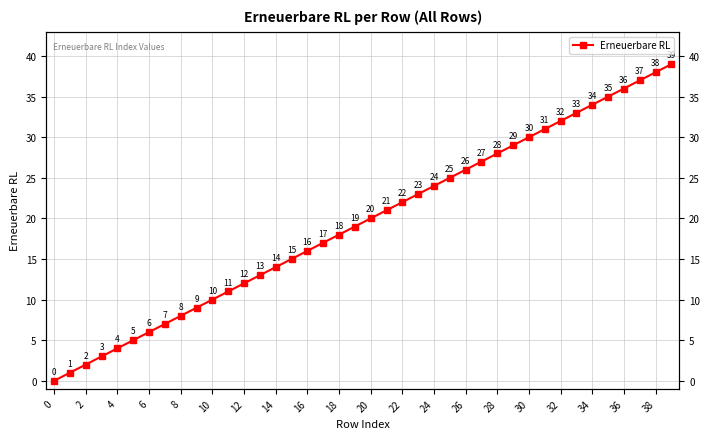

Reading right to left, list all the values displayed in this chart.

39	38	37	36	35	34	33	32	31	30	29	28	27	26	25	24	23	22	21	20	19	18	17	16	15	14	13	12	11	10	9	8	7	6	5	4	3	2	1	0